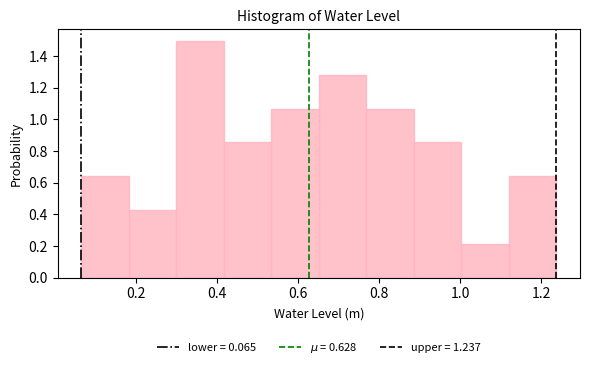

Which range on the x-axis has the tallest bar?

0.30 to 0.42